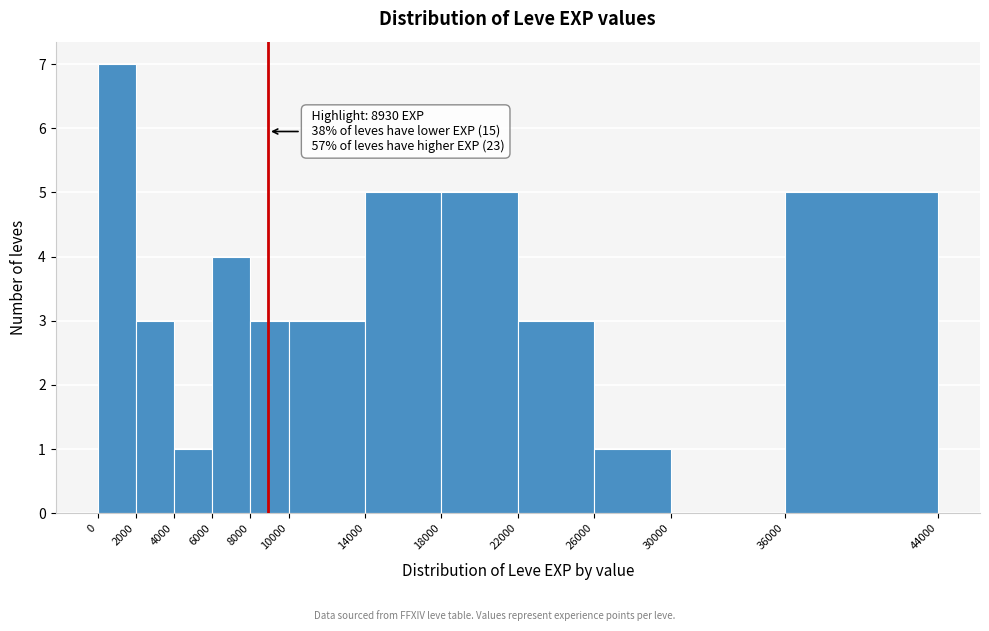

Which range on the x-axis has the tallest bar?

0 to 2000